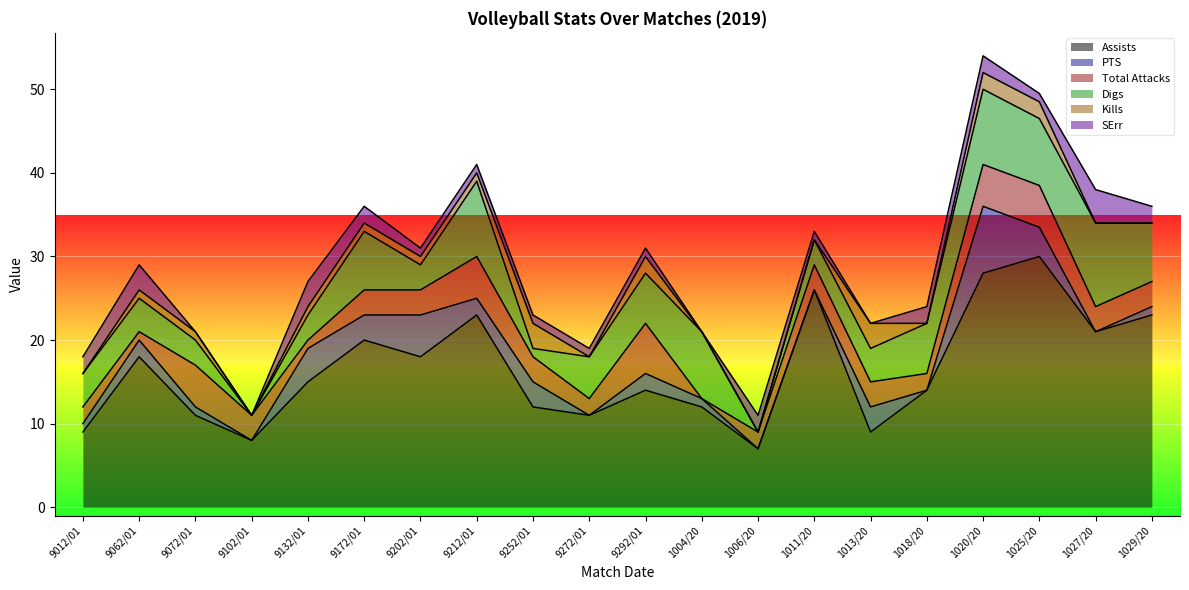

How many lines are shown in the chart?

6